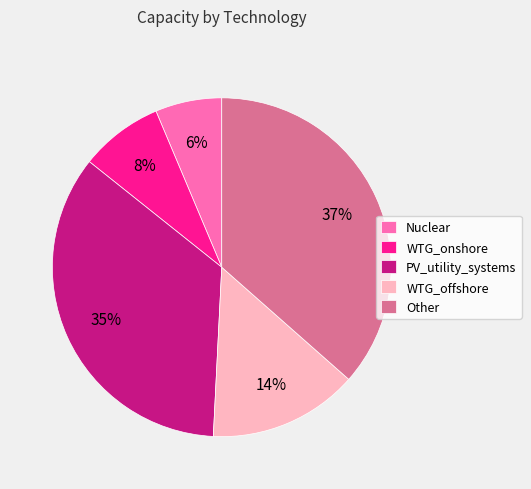

Between WTG_offshore and Nuclear, which is larger?

WTG_offshore